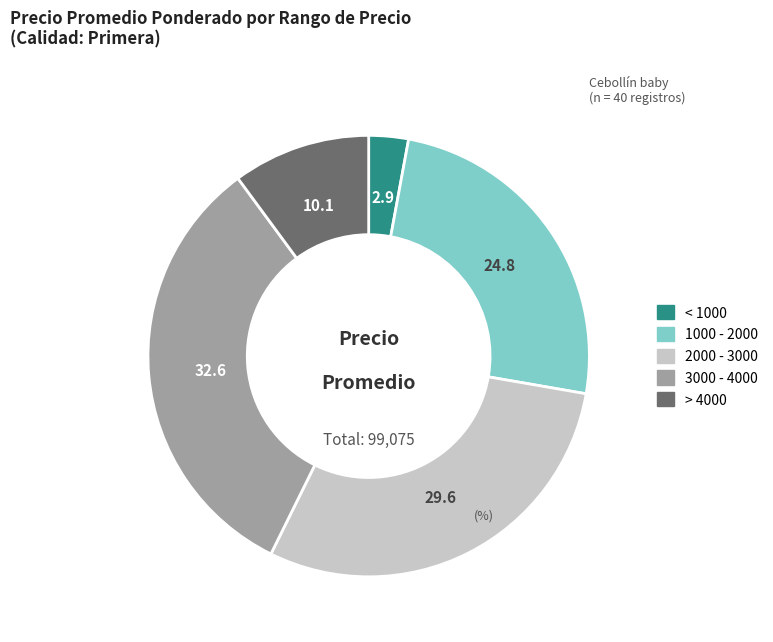

Does any single category account for the majority?

No